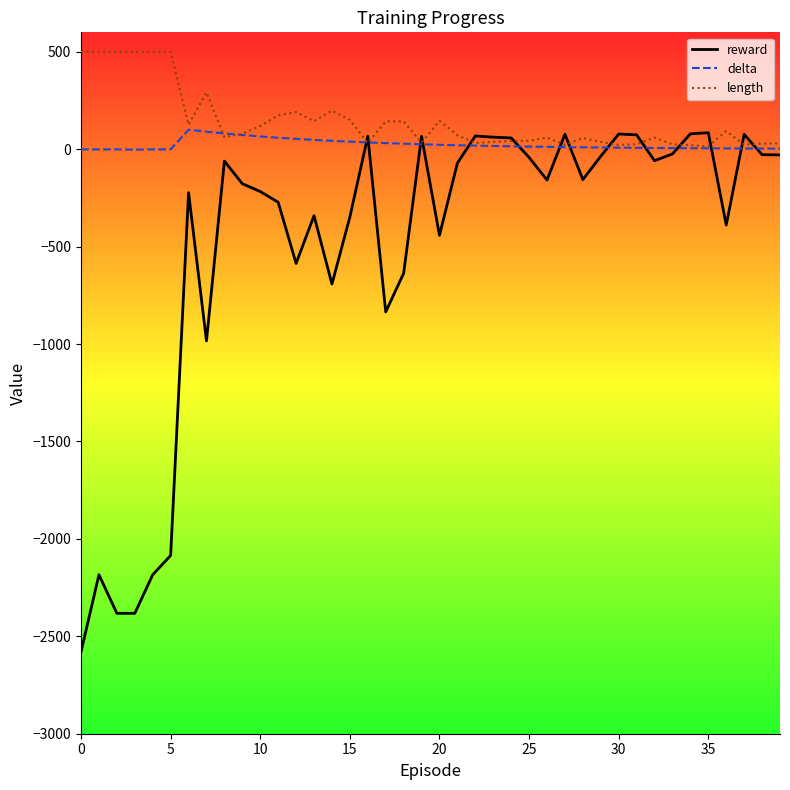

What is the maximum value shown in the chart?

500.0